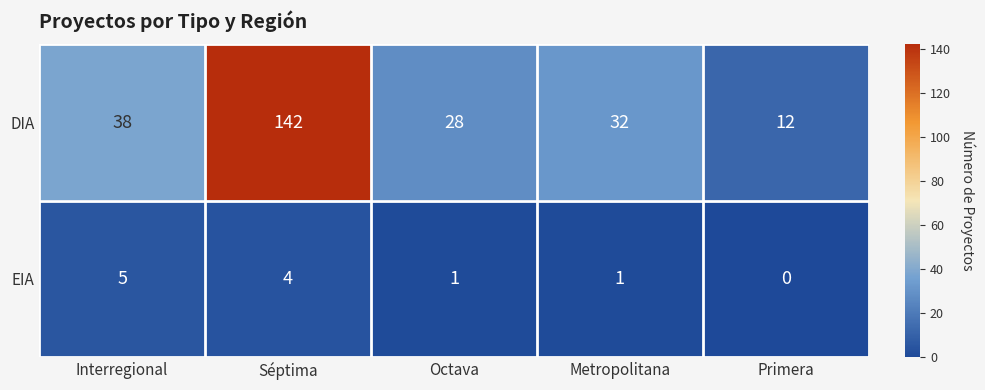

Is it true that EIA equals 1 at Octava?

True